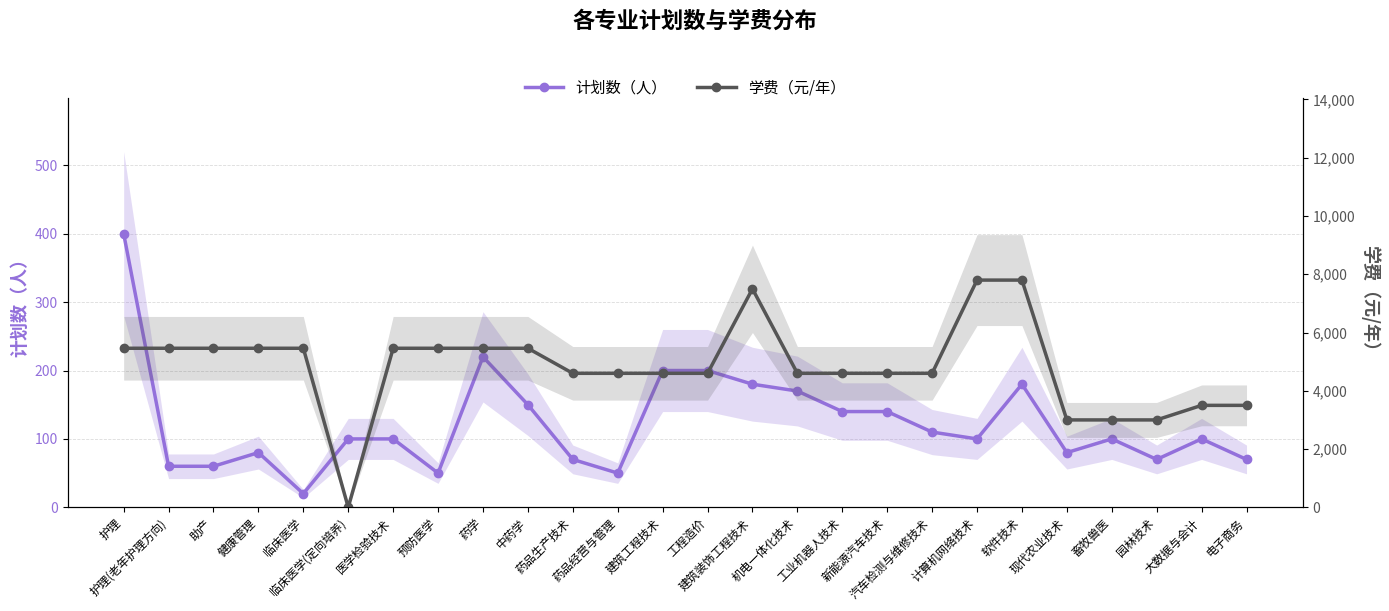

Count the number of categories in the chart.

26